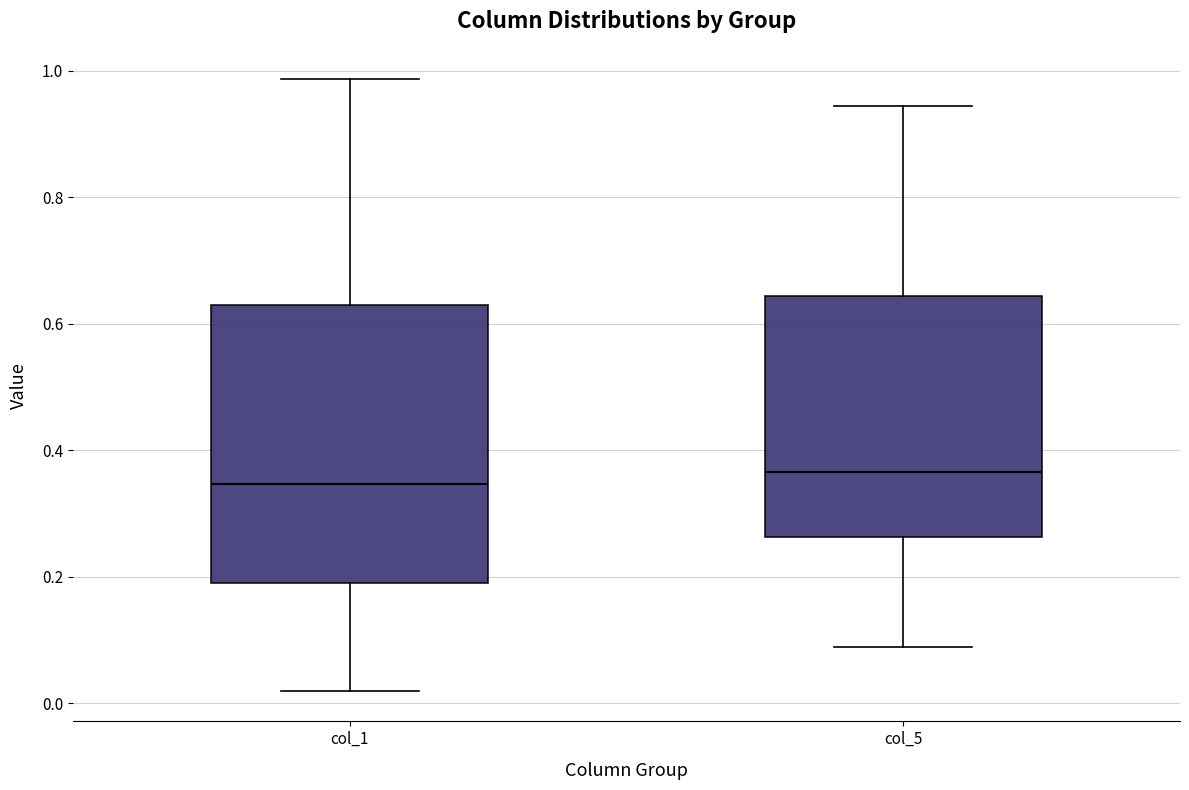

Reading left to right, transcribe this box plot: for each box, give where its median line is, the range the box spans, and where its two whiskers end, as read against the y-axis. The values are not printed on the chart, so give them approximately, as read against the axis.

col_1: median 0.34, box 0.18 to 0.62, whiskers 0.02 to 0.98
col_5: median 0.36, box 0.26 to 0.64, whiskers 0.08 to 0.94